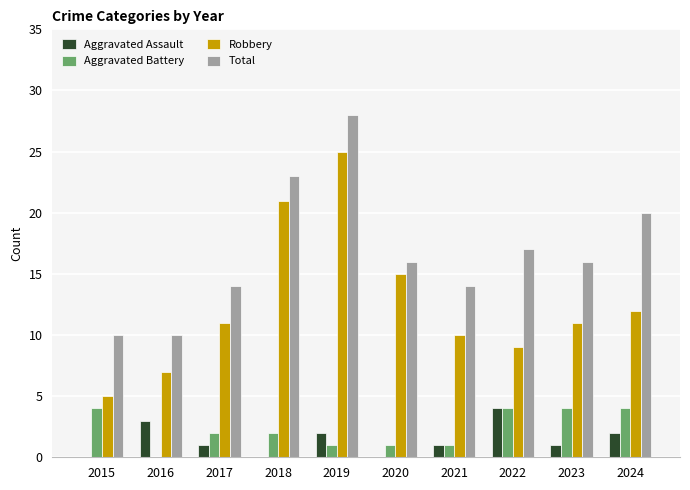

What is the difference between the Total values at 2024 and 2020?

4